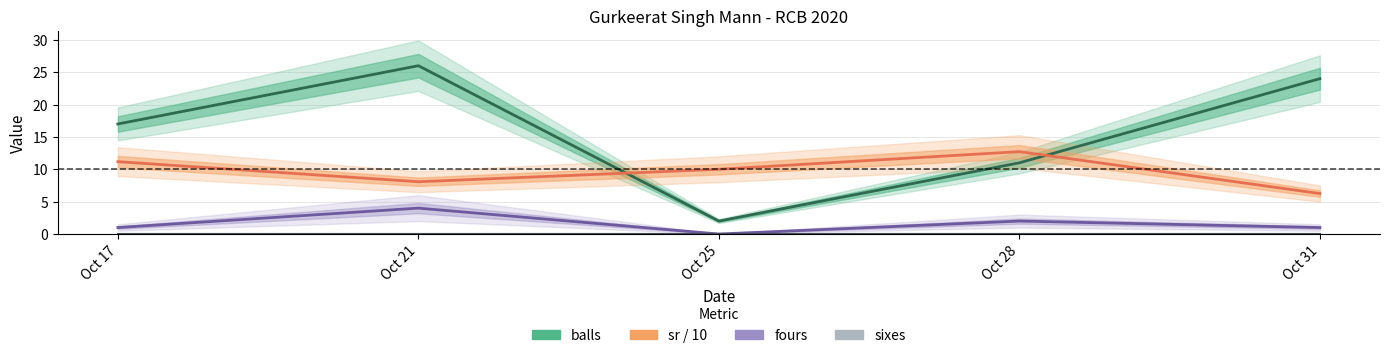

Which category has the highest value across all series?

Oct 21